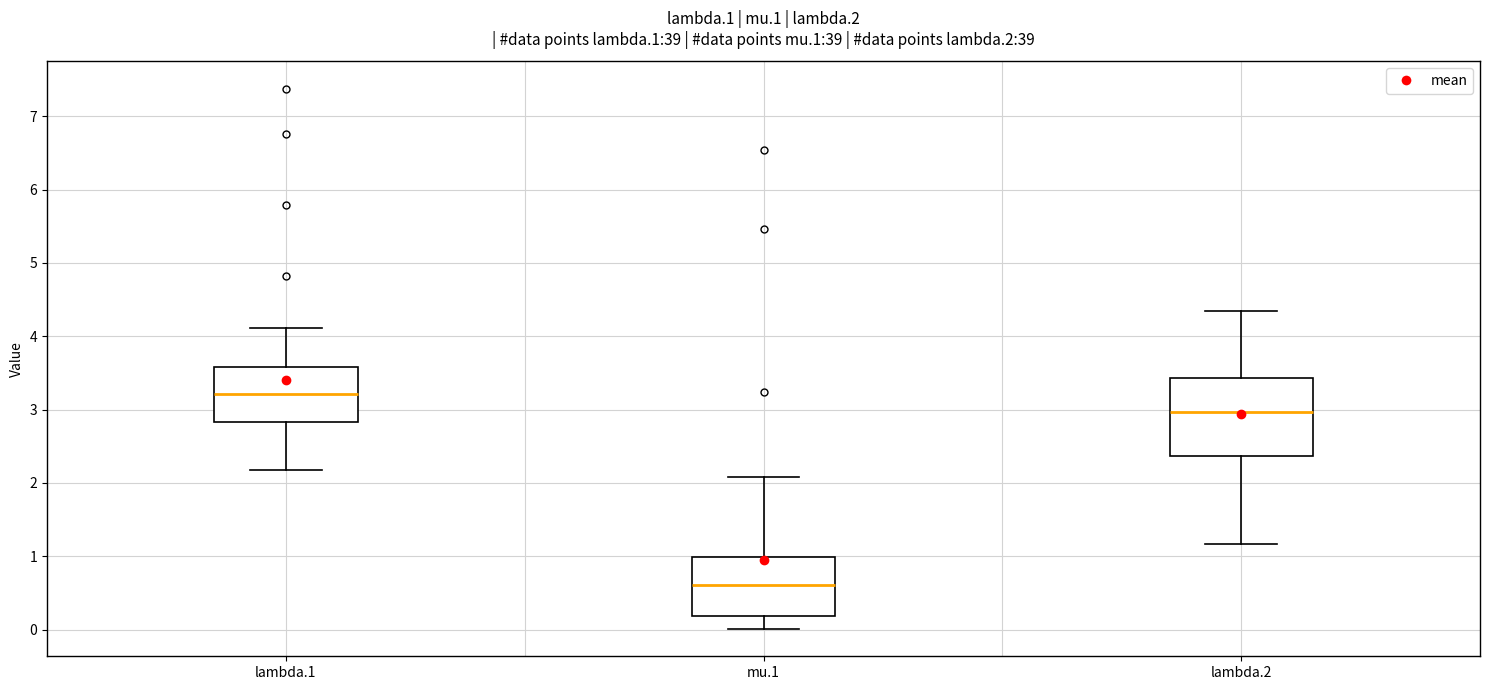

Where does the median line of the box for lambda.1 sit on the y-axis? The values are not printed on the chart, so give them approximately, as read against the axis.

3.2